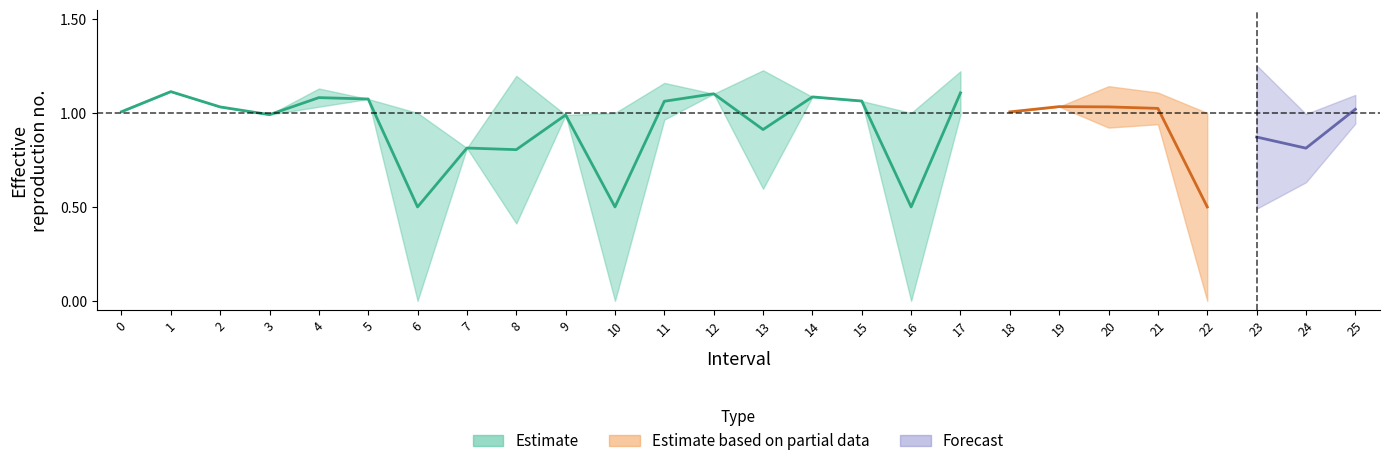

Reading right to left, what are all the values shown in this chart?

Zmax: 25=1.1	24=1.0	23=1.3	22=1.0	21=1.1	20=1.1	19=1.0	18=1.0	17=1.2	16=1.0	15=1.1	14=1.1	13=1.2	12=1.1	11=1.2	10=1.0	9=1.0	8=1.2	7=0.8	6=1.0	5=1.1	4=1.1	3=1.0	2=1.0	1=1.1	0=1.0
Zmin: 25=0.9	24=0.6	23=0.5	22=0.0	21=0.9	20=0.9	19=1.0	18=1.0	17=1.0	16=0.0	15=1.1	14=1.1	13=0.6	12=1.1	11=1.0	10=0.0	9=1.0	8=0.4	7=0.8	6=0.0	5=1.1	4=1.0	3=1.0	2=1.0	1=1.1	0=1.0